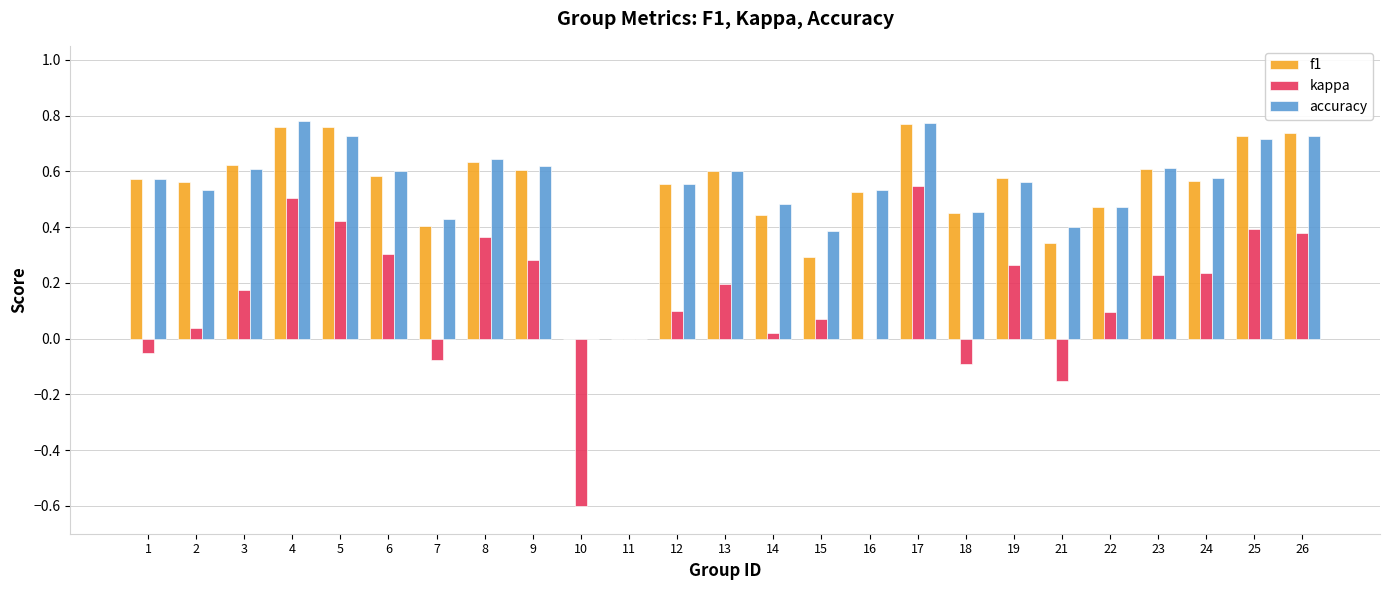

True or false: f1 has a value of 1.0 at 26.

False